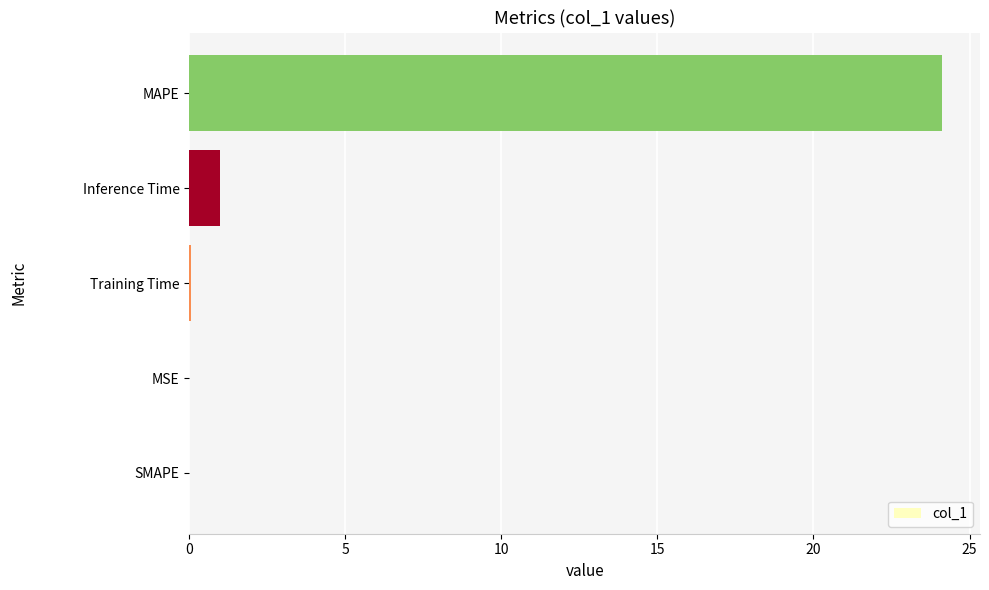

The value at MAPE is 32.0. True or false?

False